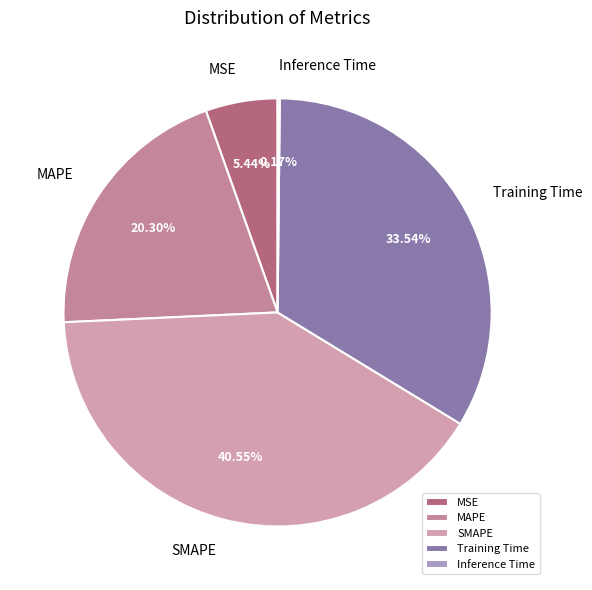

To the nearest percent, what is the difference between the MAPE and MSE slice percentages?

15%